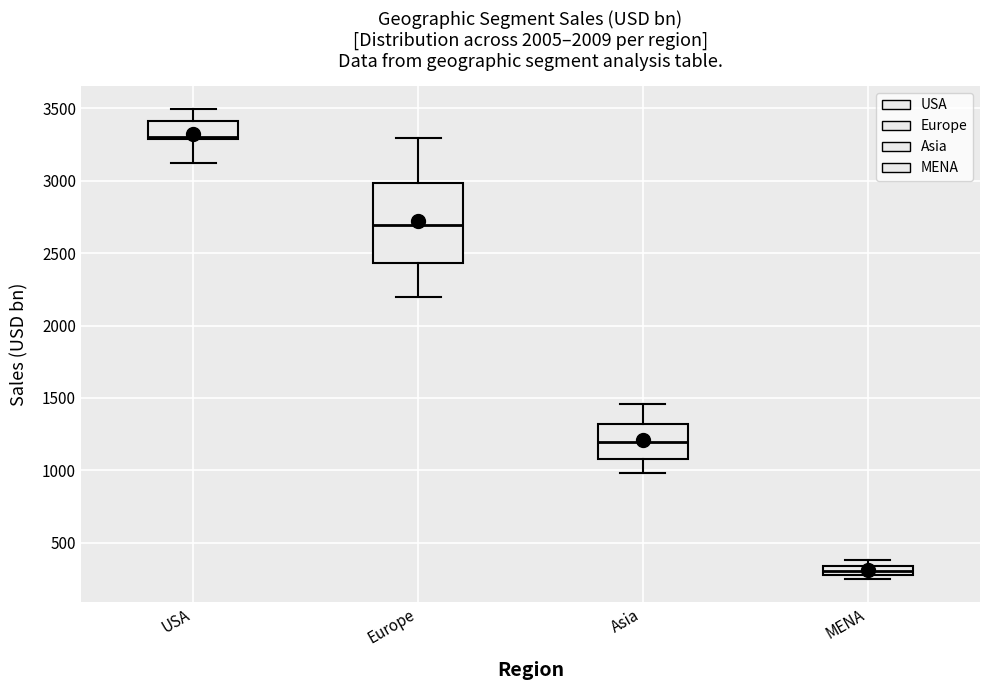

Where does the upper whisker of the box for Asia end on the y-axis? The values are not printed on the chart, so give them approximately, as read against the axis.

1450